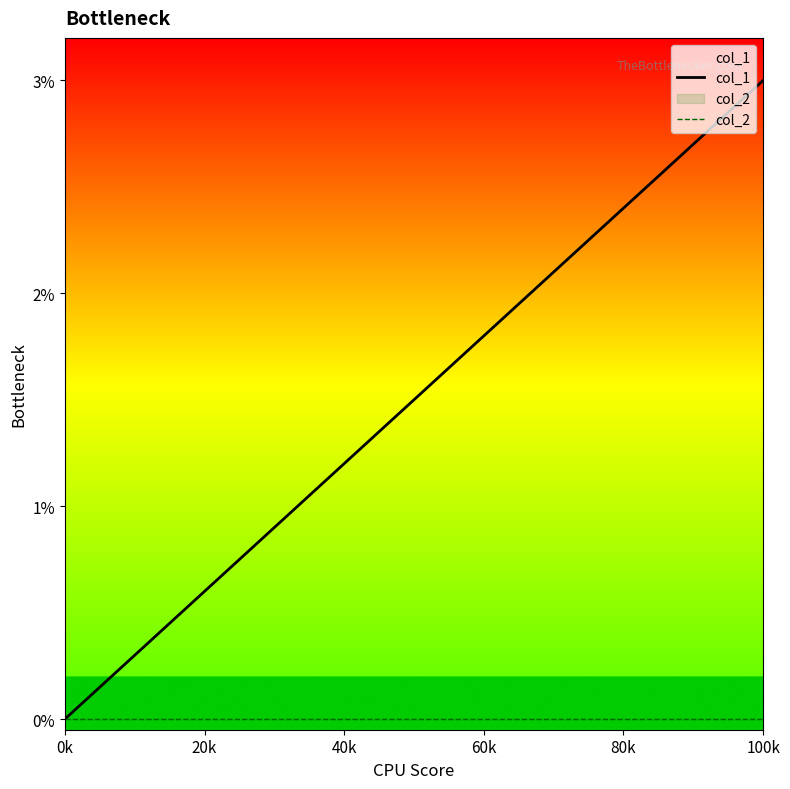

Does the chart have visible grid lines?

No